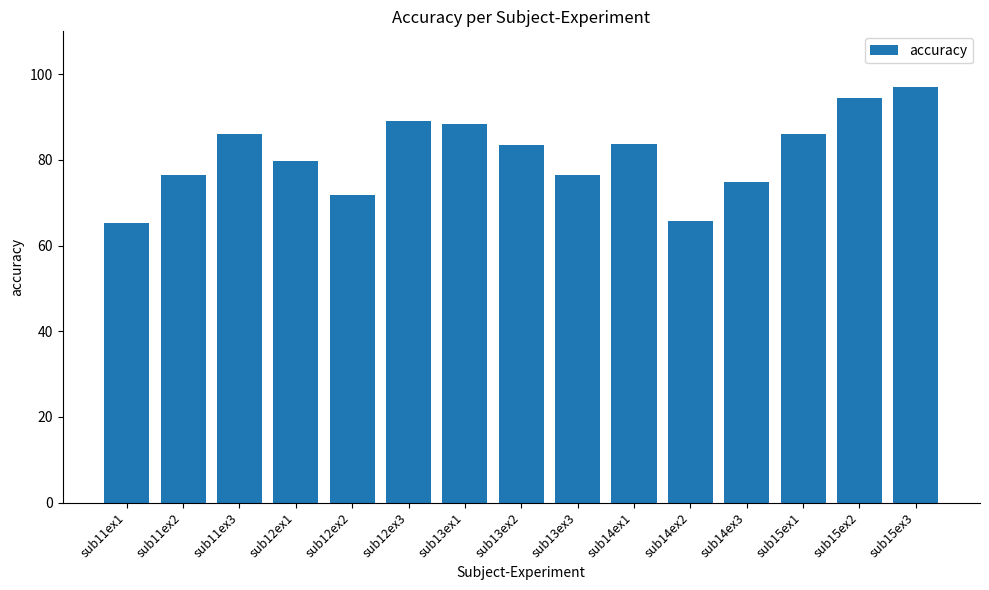

What is the difference between the maximum and second lowest values?

31.3